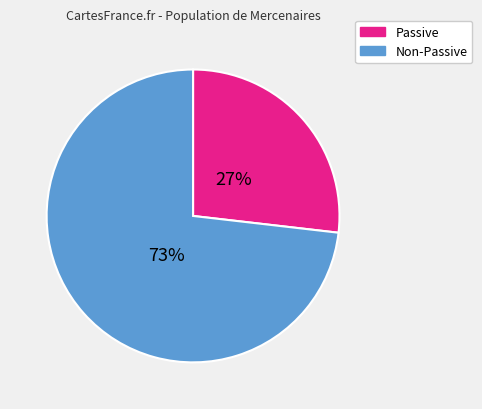

Is there a majority slice in this chart?

Yes